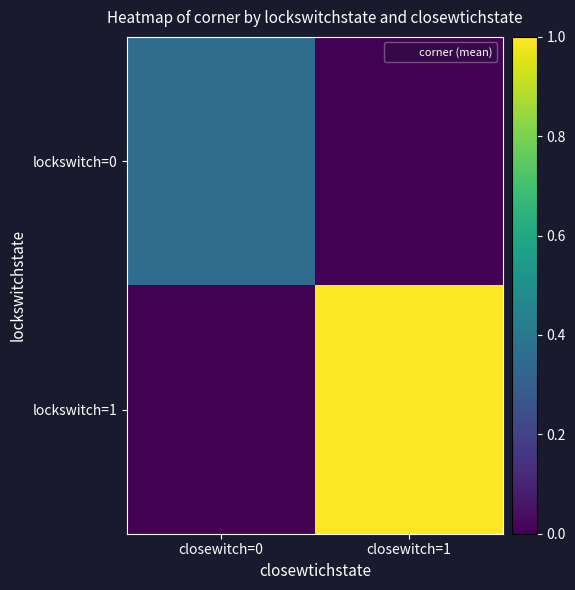

Which has a higher value, closewitch=1 or closewitch=0?

closewitch=0